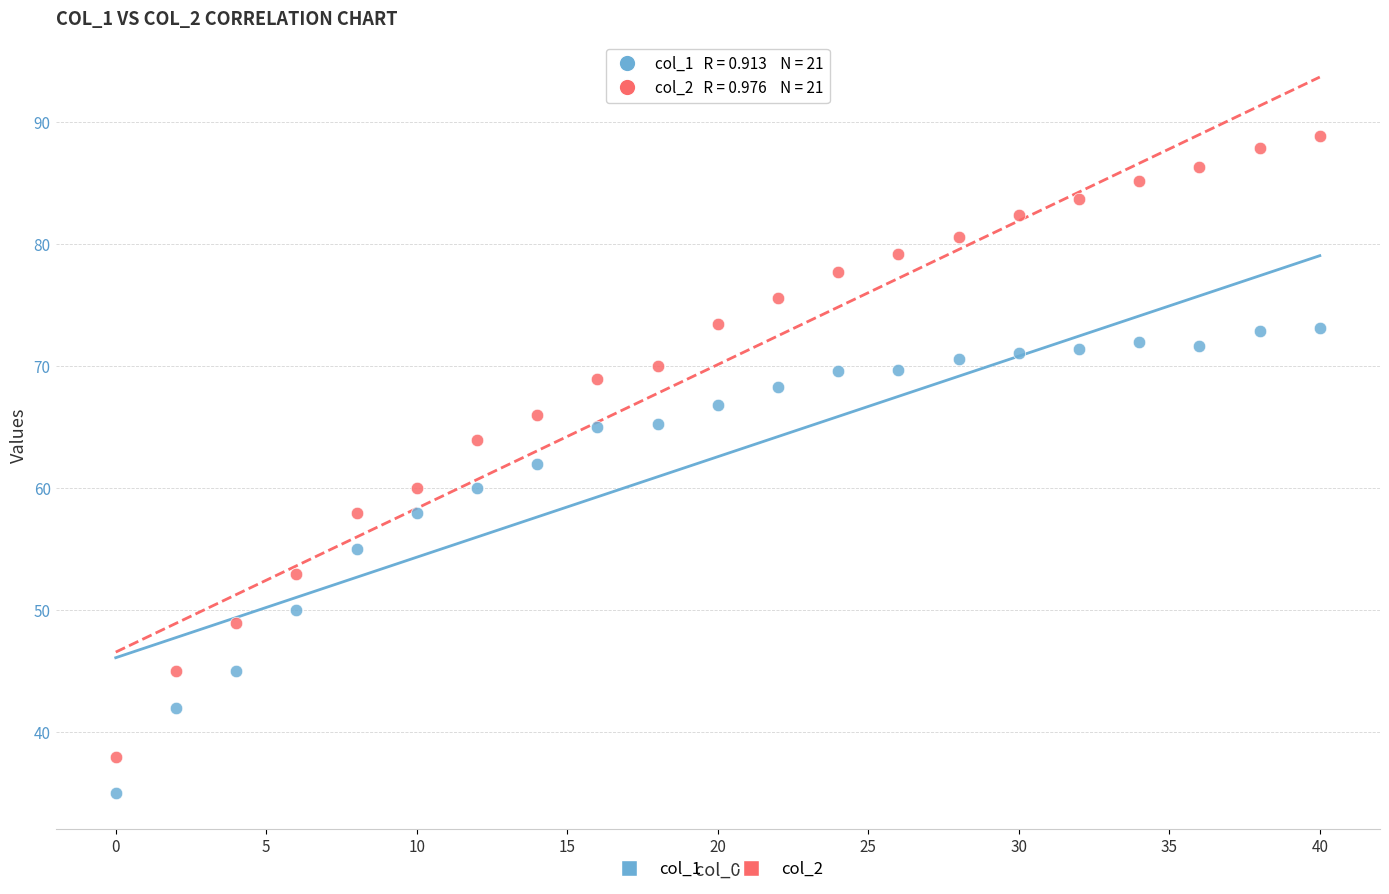

Which series contains the lowest Y value?

col_1